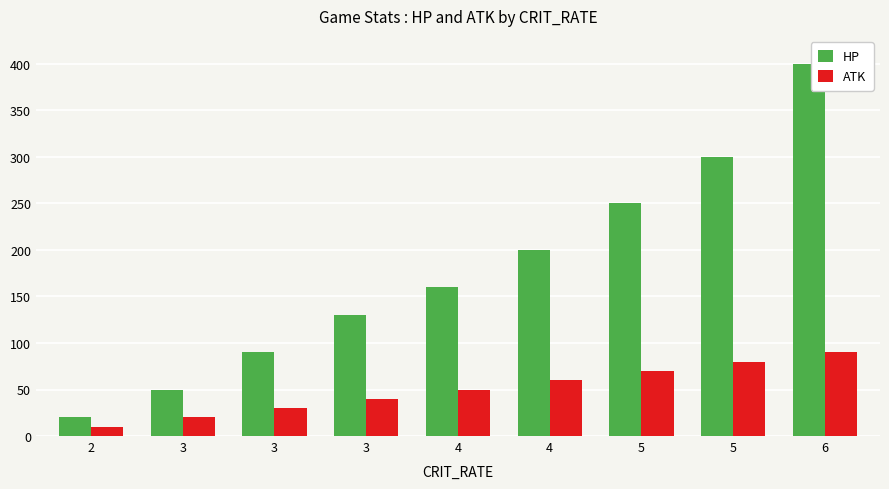

At which label does HP reach its minimum?

2